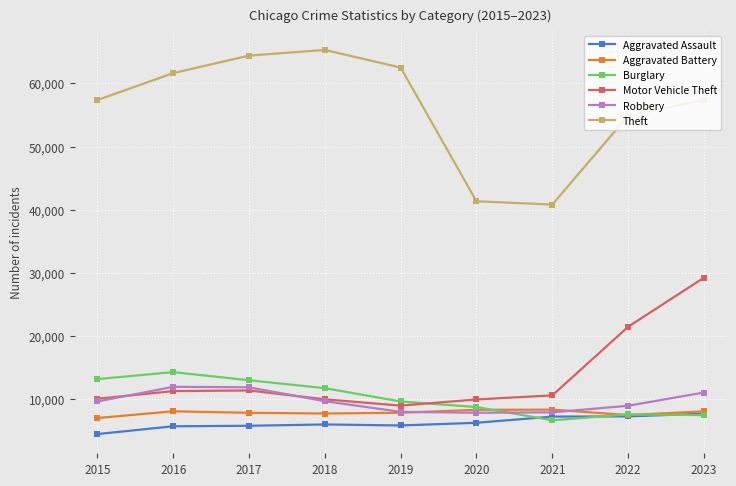

What is the average value of the Motor Vehicle Theft series?

13661